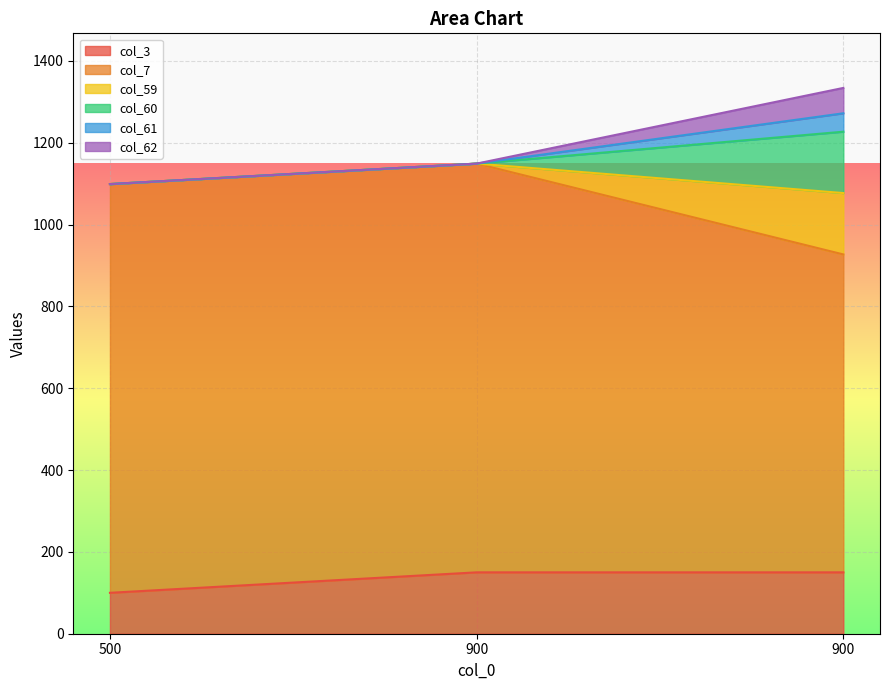

Reading left to right, transcribe all the data shown in this chart.

col_3: 100	150	150
col_7: 999	999	777
col_59: 0	0	150
col_60: 0	0	150
col_61: 0	0	45
col_62: 0	0	62